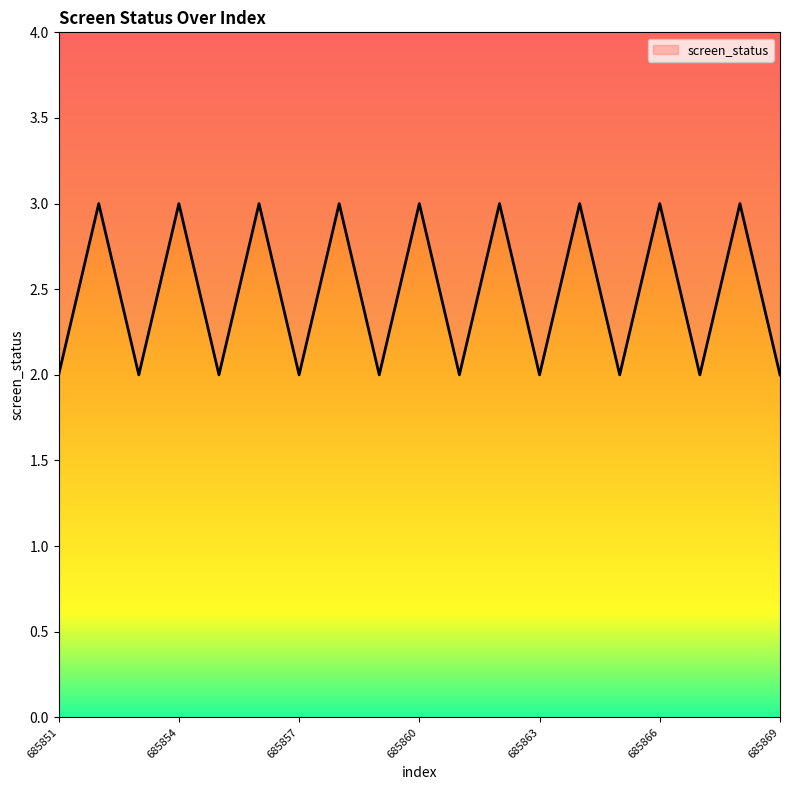

Count the values in the range 2 to 3.

19